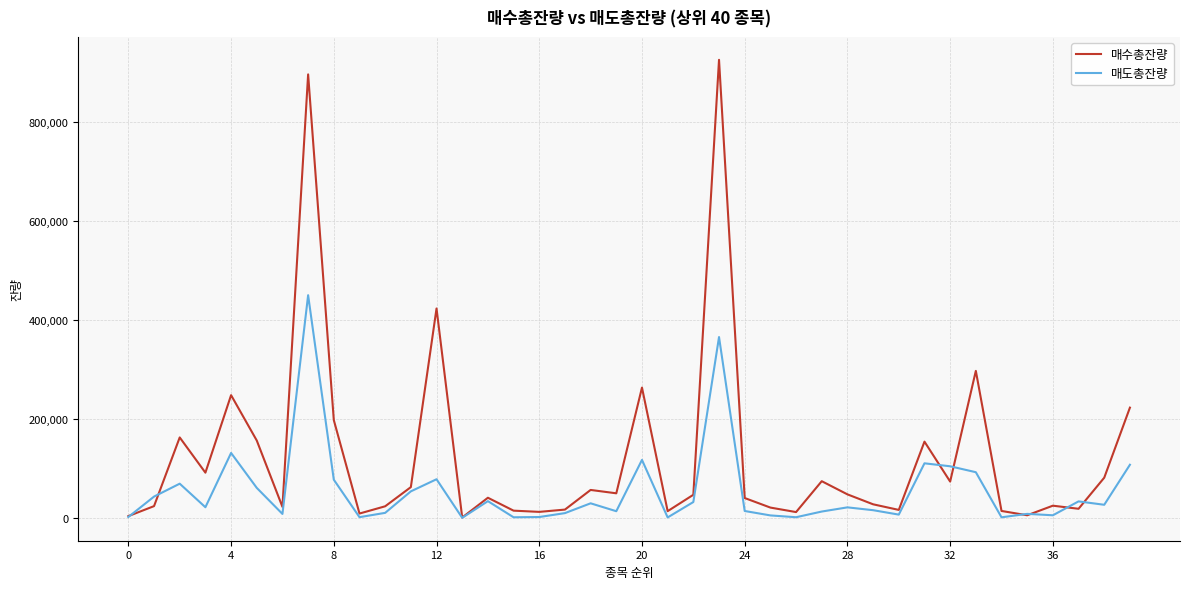

List the series in order of their peak value, highest first.

매수총잔량, 매도총잔량